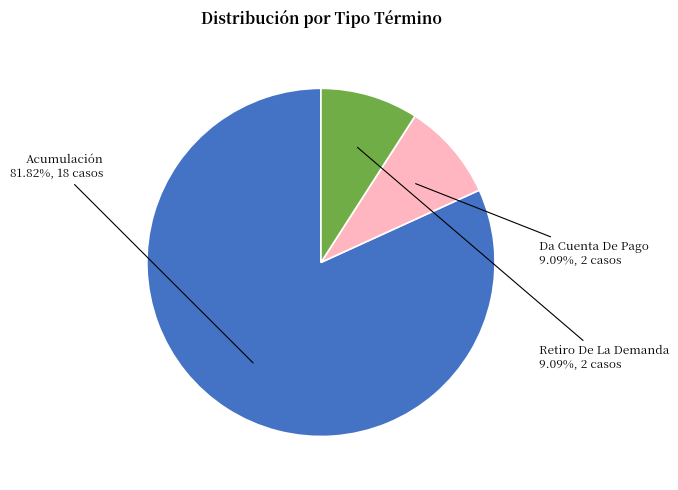

What percentage is the Retiro De La Demanda slice, to the nearest percent?

9%